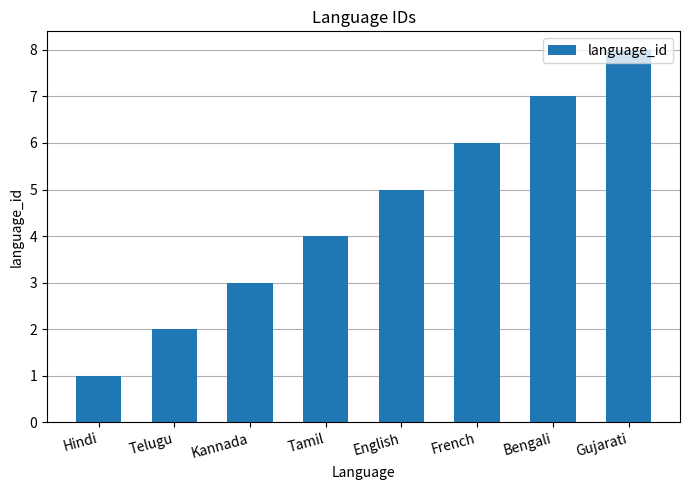

What is the smallest value displayed?

1